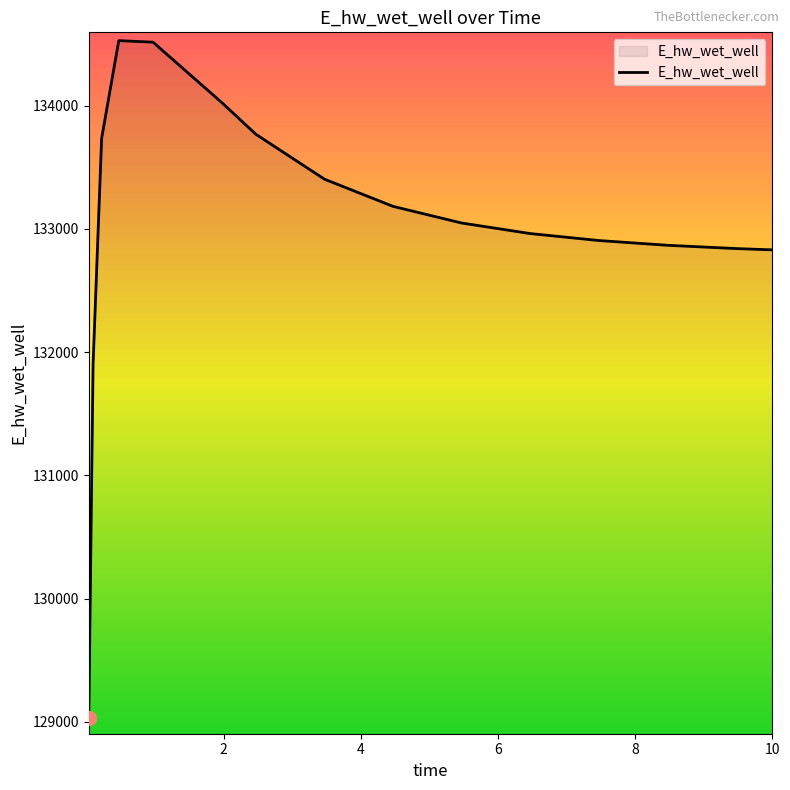

What is the average value?

133035.2